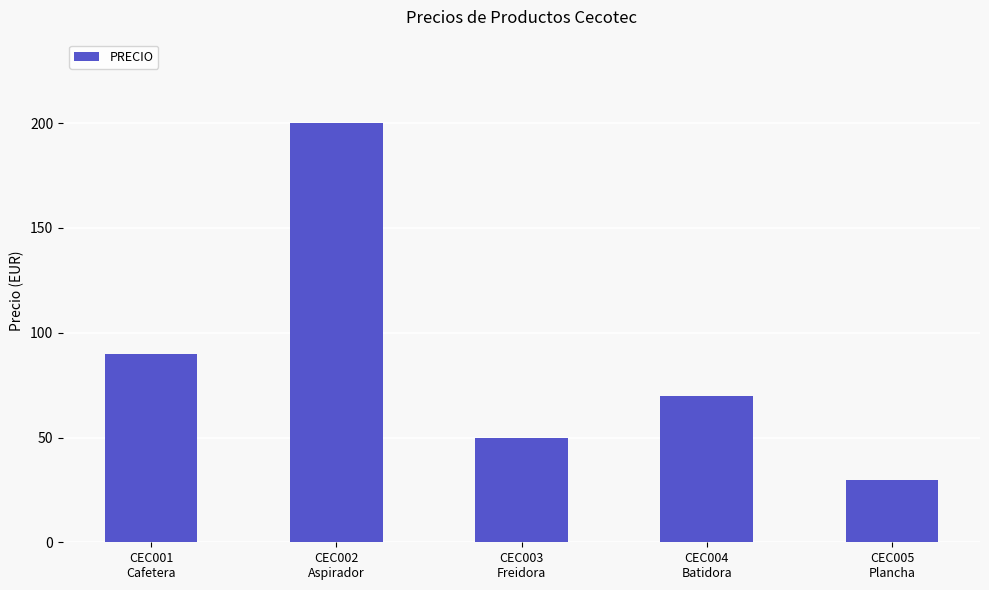

At which category does the chart reach its peak across all series?

CEC002
Aspirador